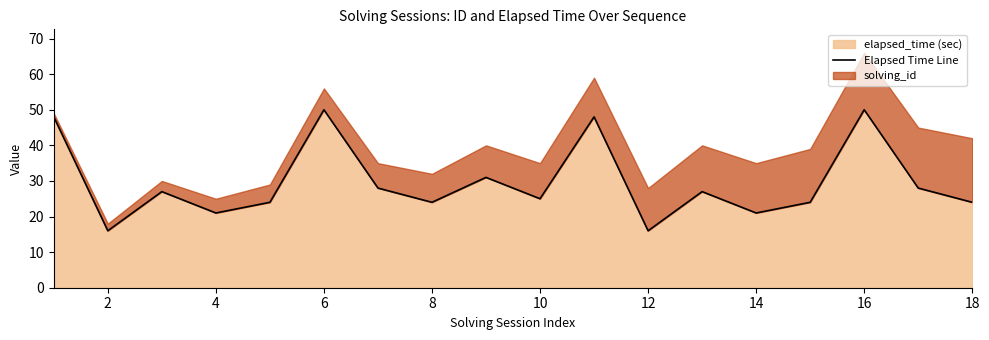

True or false: elapsed_time (sec) has a value of 7 at 8.

False